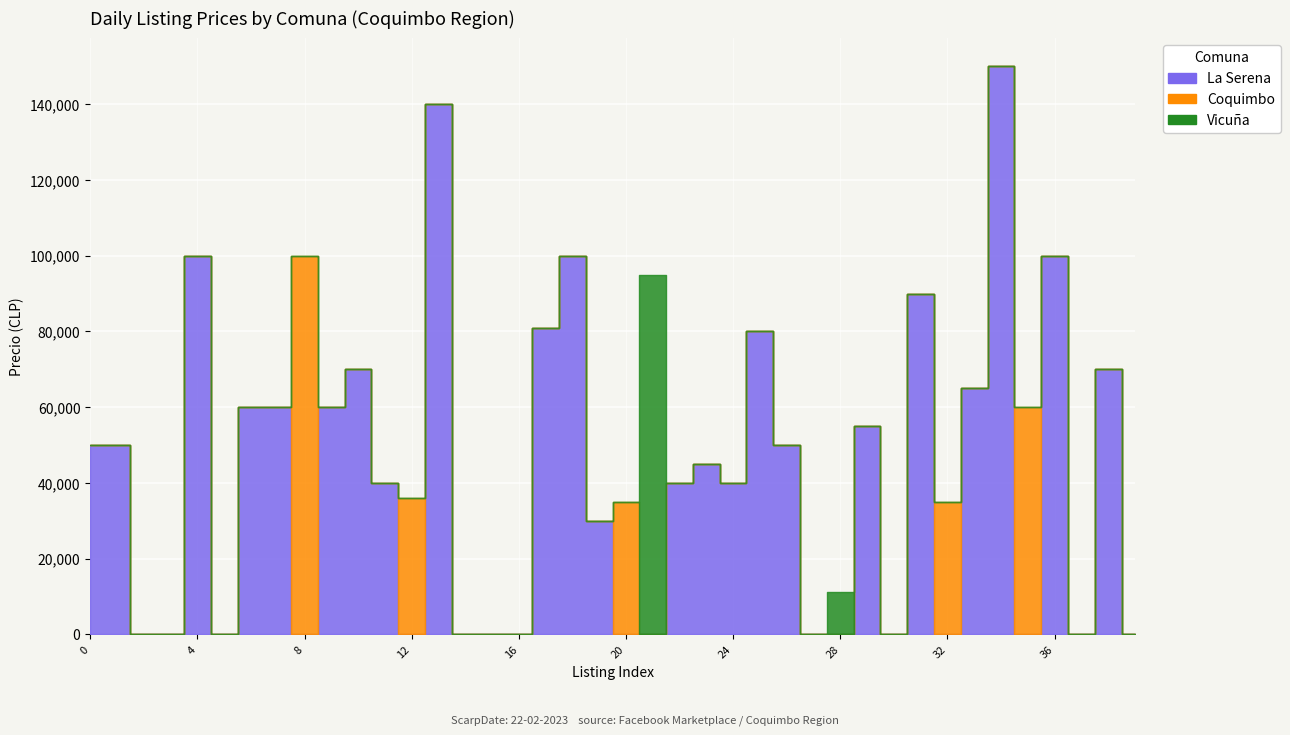

True or false: Vicuña has more than 0 points higher than both neighbors.

True